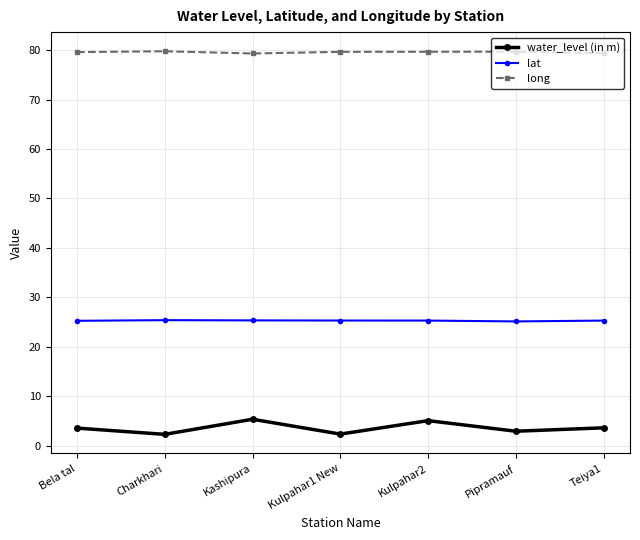

What is the sum of all water_level (in m) values?

25.3